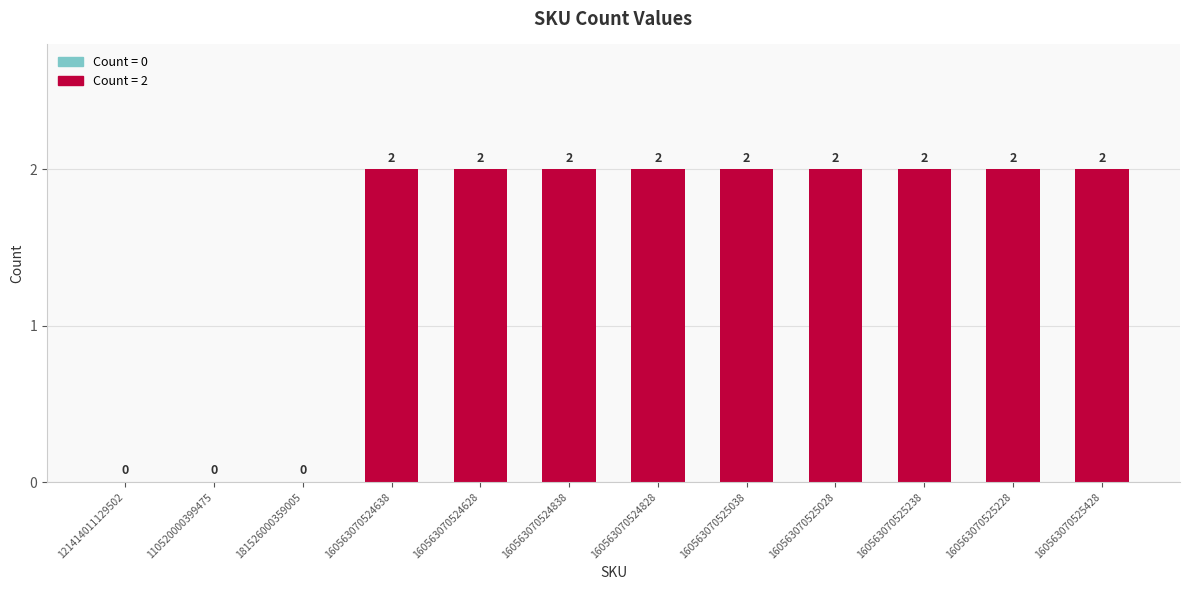

What is the change in value from 110520000399475 to 160563070525428?

+2